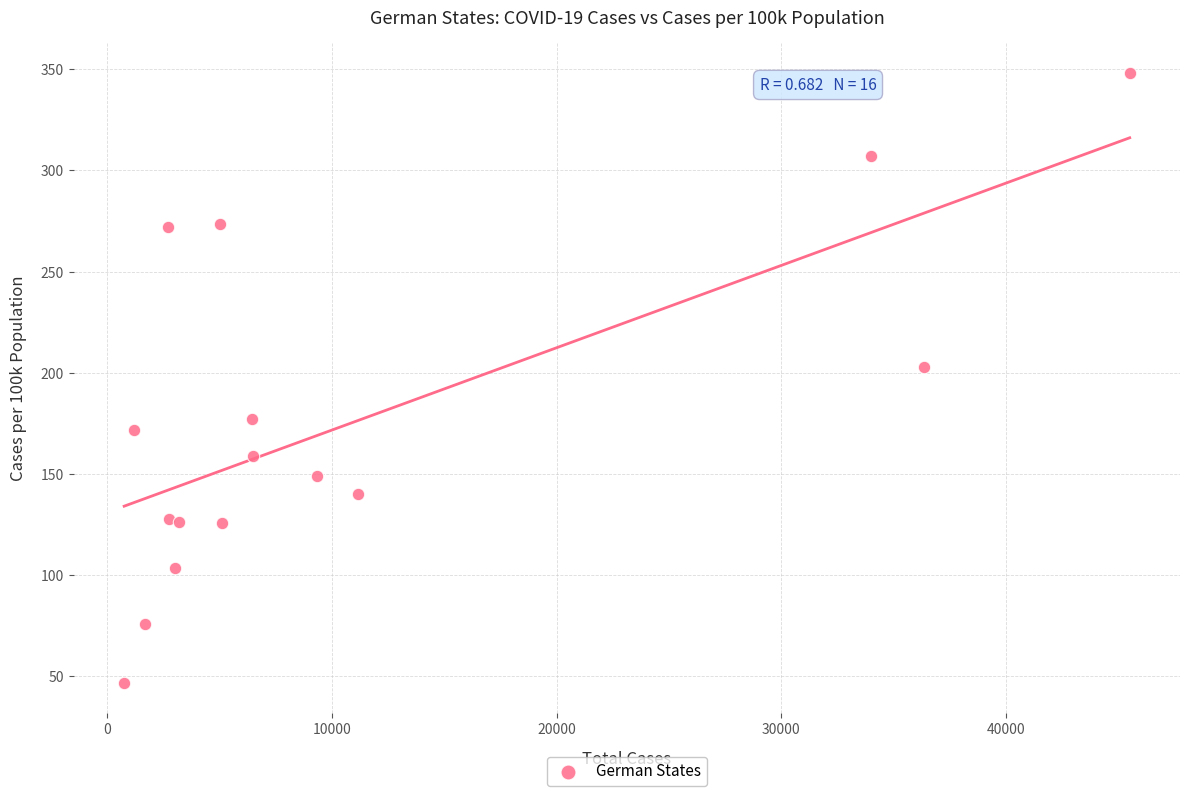

What Y value in the scatter plot is closest to 197?

202.8